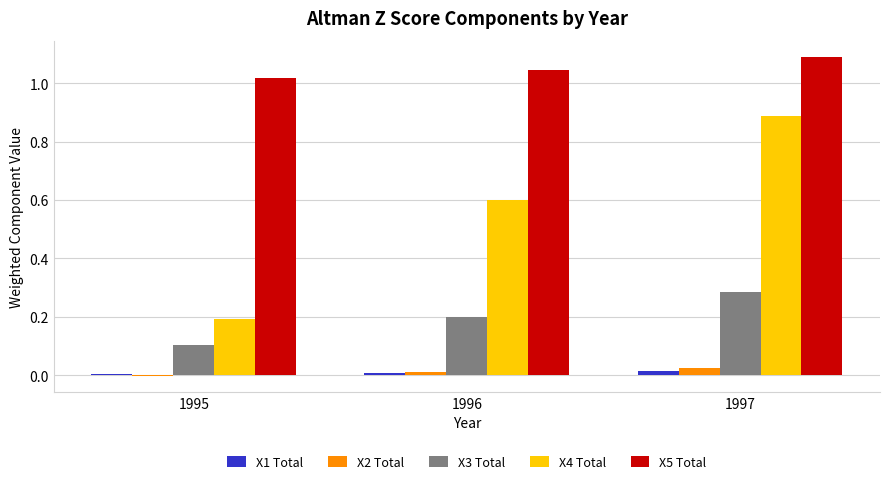

Count the number of categories in the chart.

3